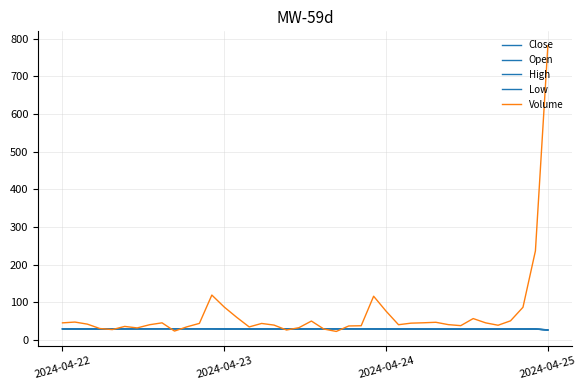

Is this an area chart (filled region under the line)?

No